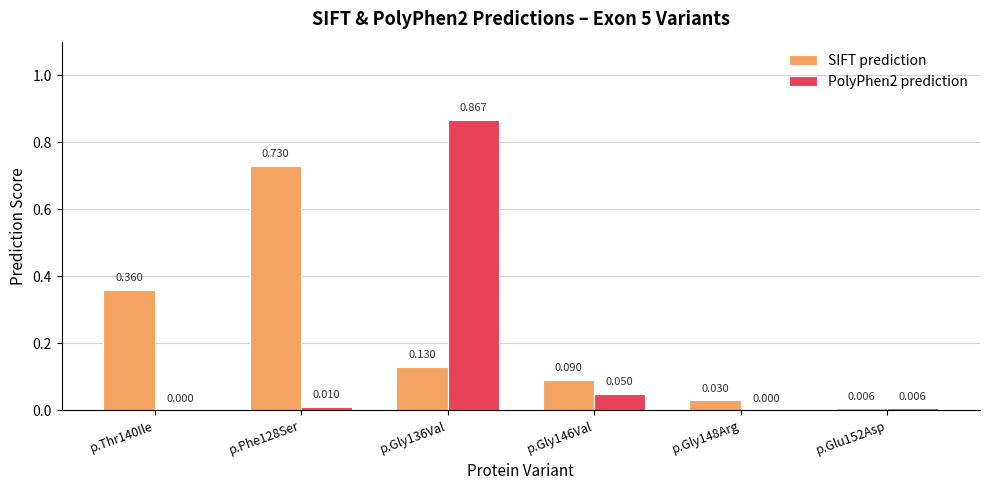

Reading left to right, extract all data points from this chart.

SIFT prediction: 0.4	0.7	0.1	0.1	0.0	0.0
PolyPhen2 prediction: 0.0	0.0	0.9	0.1	0.0	0.0